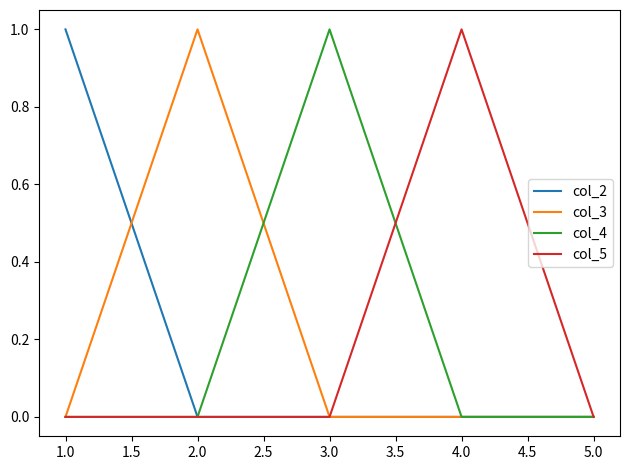

What is the sum of all col_3 values?

1